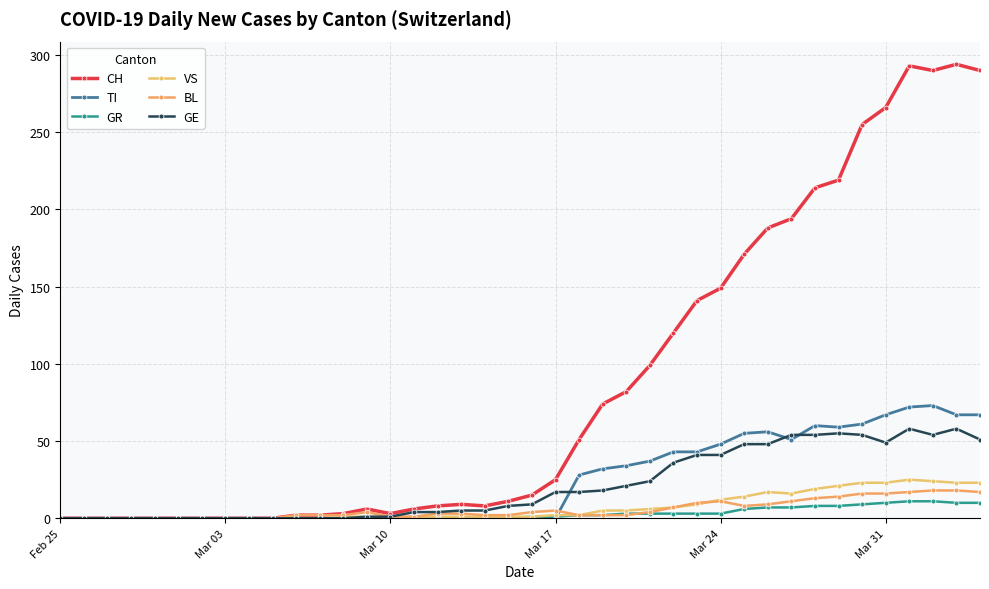

What is the average value of the VS series?

7